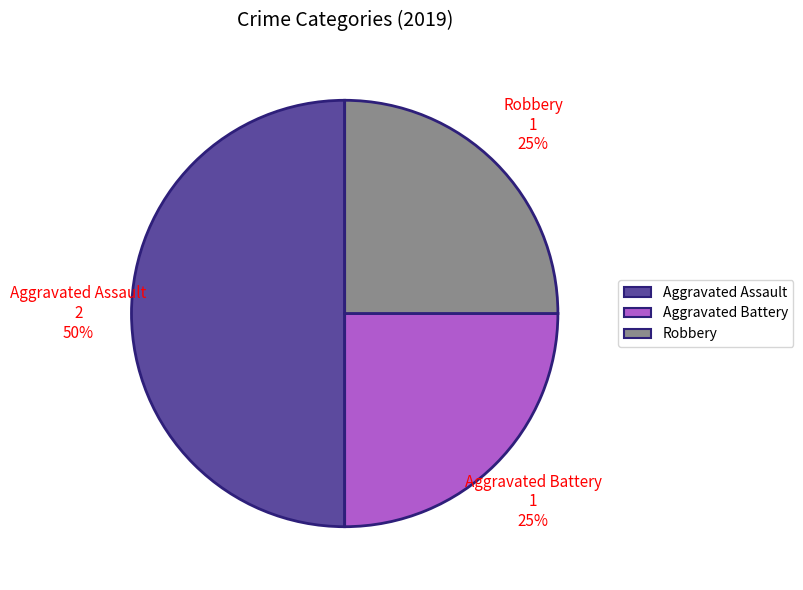

Which slice is the largest?

Aggravated Assault